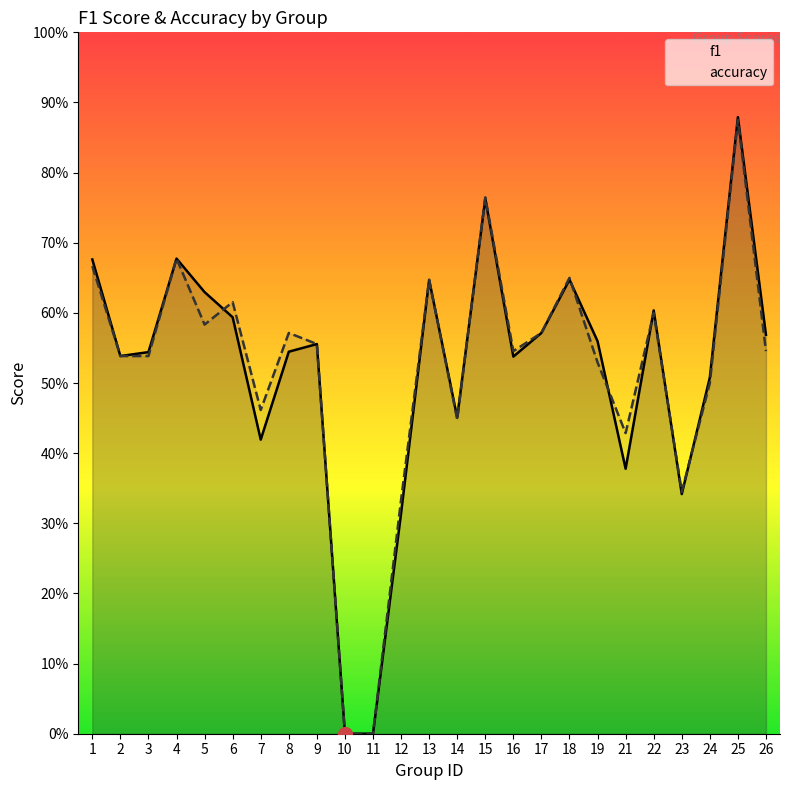

What is the difference between the accuracy values at 25 and 1?

0.2